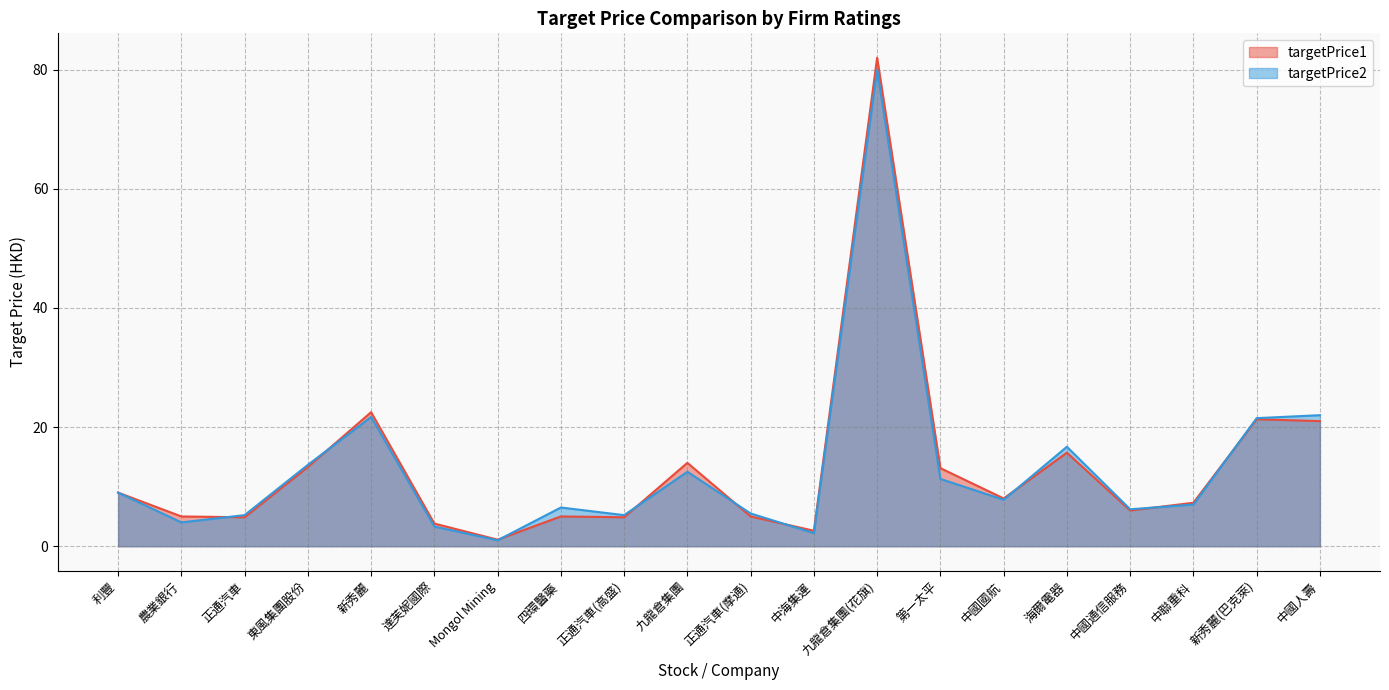

Which series changed the most between Mongol Mining and 第一太平?

targetPrice1